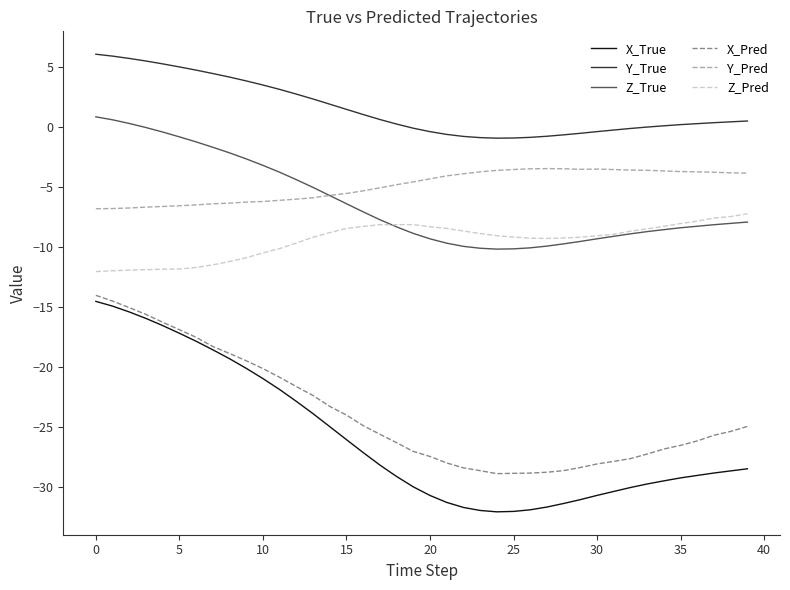

Does the chart display data point markers on the line(s)?

No